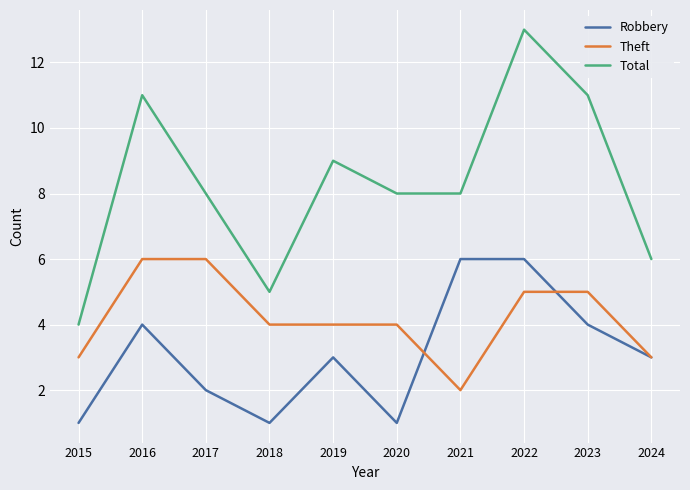

Between 2019 and 2023, which series saw the biggest shift?

Total